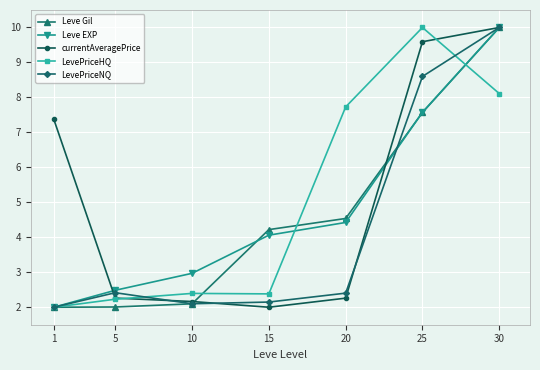

Is it true that LevePriceHQ equals 0.6 at 5?

False